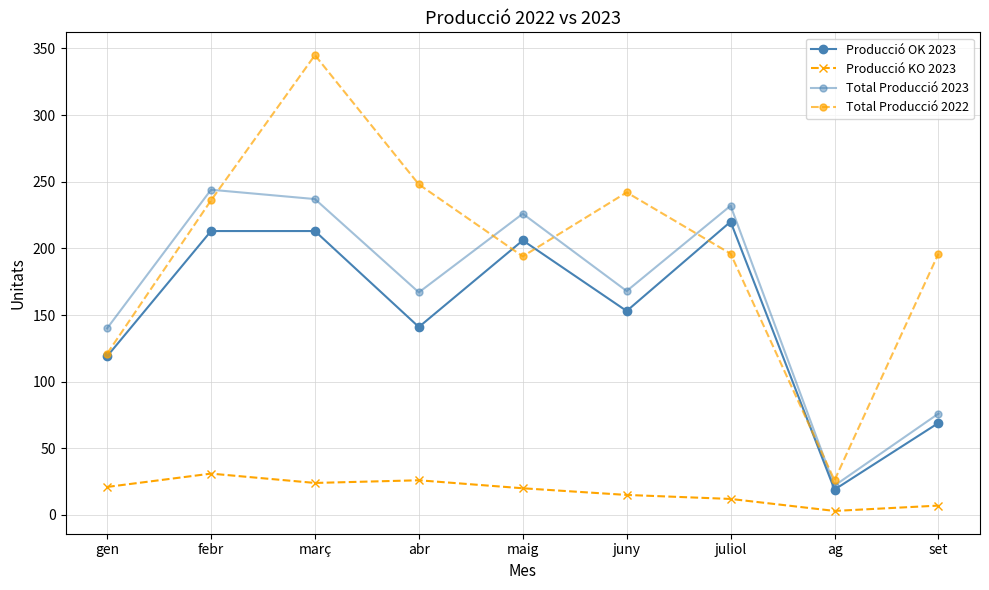

Where is Total Producció 2023 nearest to the value 133?

gen